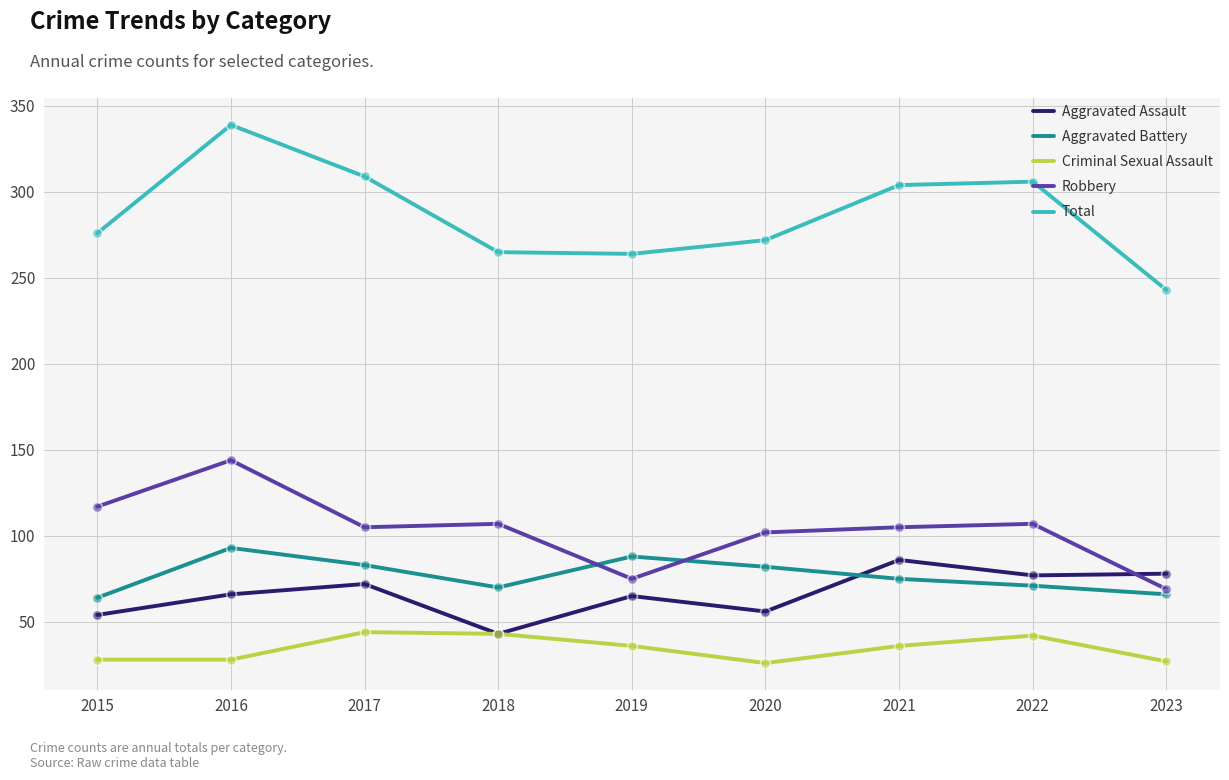

What are all the series names shown in the legend?

Aggravated Assault, Aggravated Battery, Criminal Sexual Assault, Robbery, Total